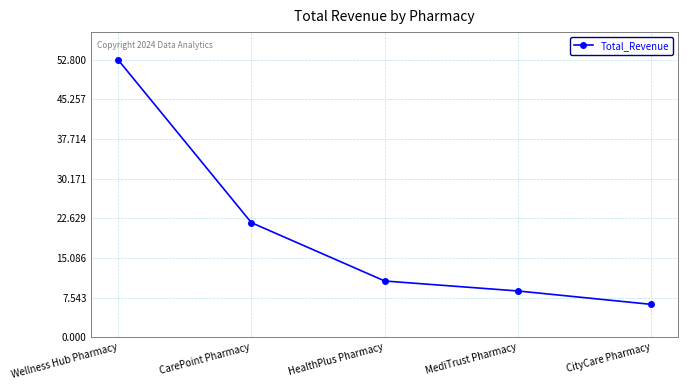

Approximately how many times larger is the value at Wellness Hub Pharmacy compared to CarePoint Pharmacy?

2.4